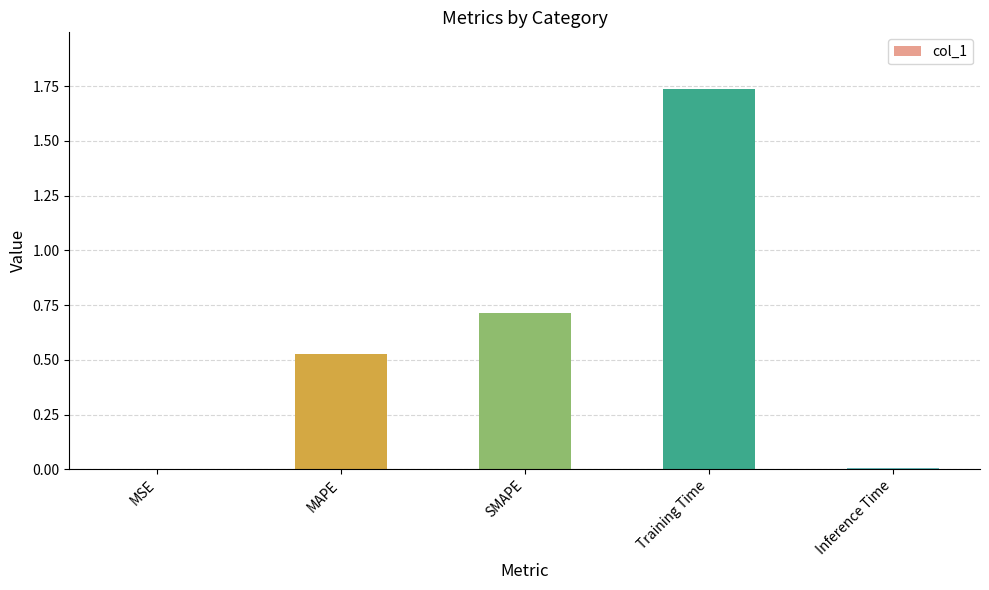

What is the change in value from SMAPE to Training Time?

+1.0